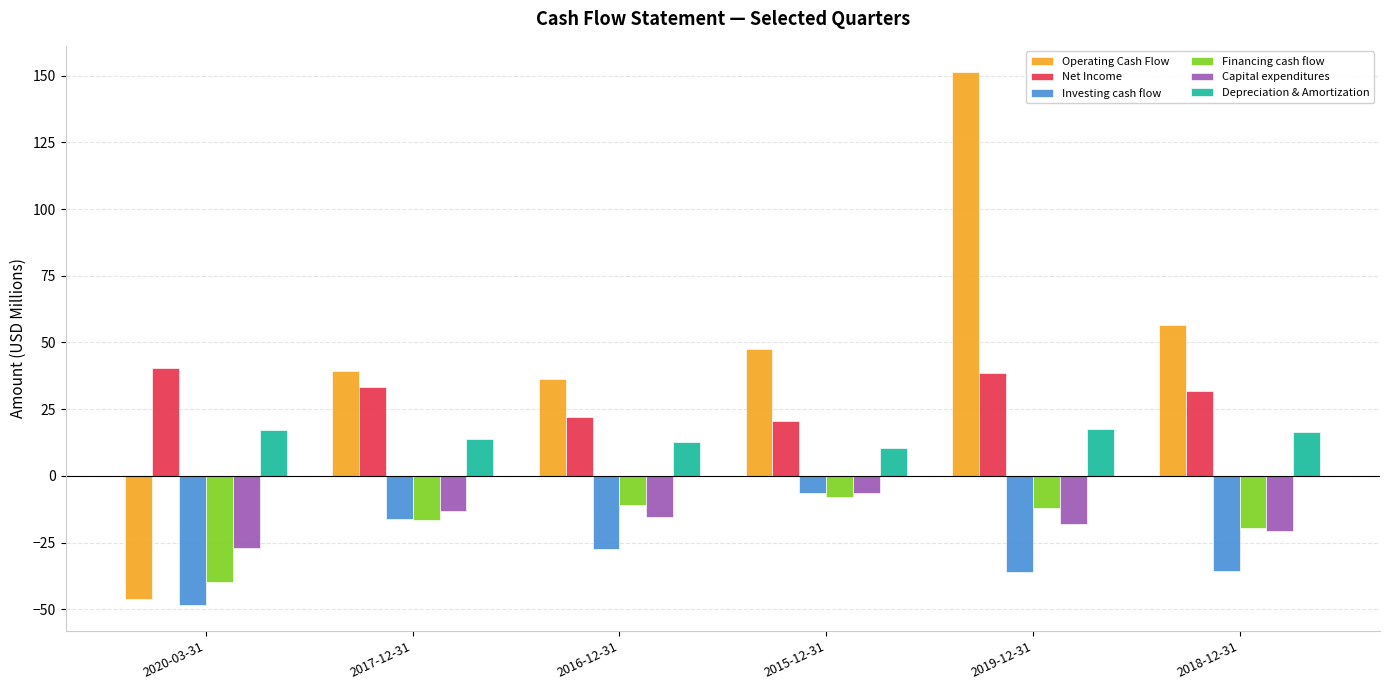

The value of Operating Cash Flow at 2016-12-31 is 22.1. True or false?

False